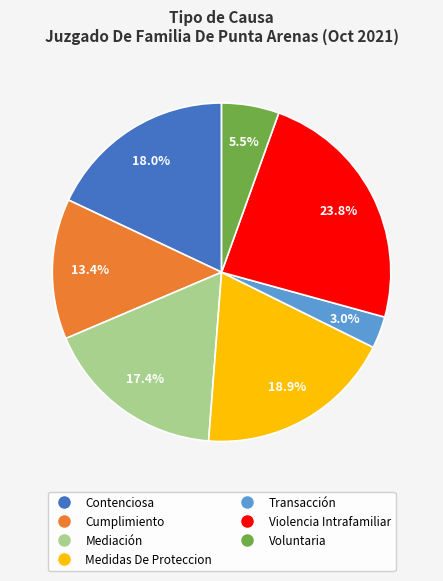

What is the smallest slice in the pie chart?

Transacción